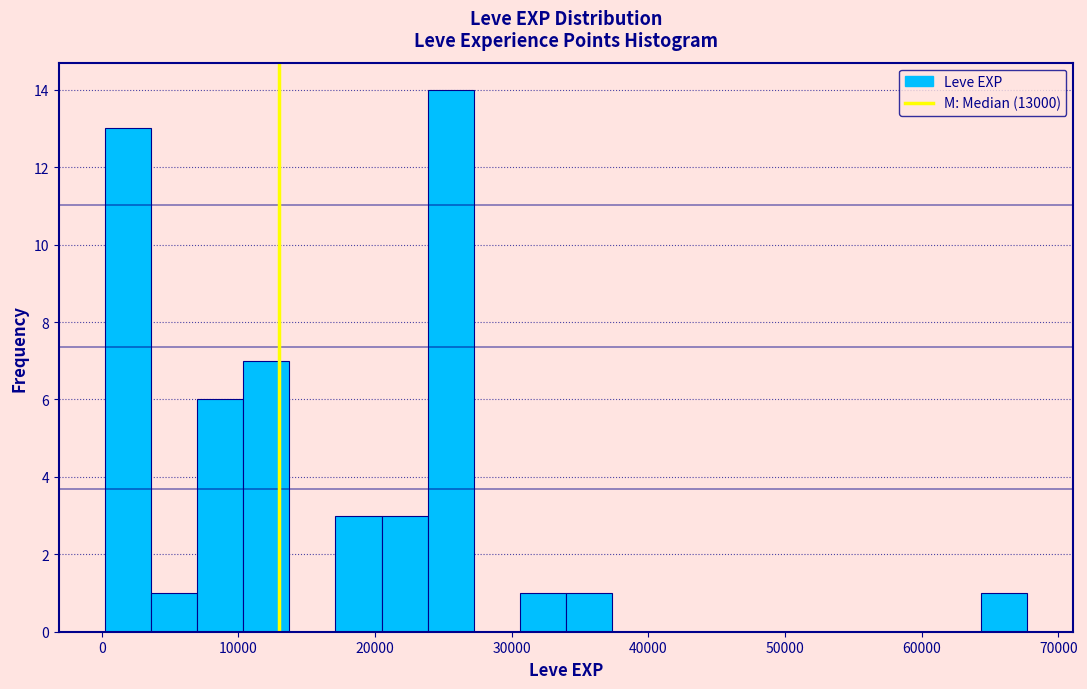

Around what value on the x-axis is the tallest bar? Give the approximate position of its centre, as read against the axis.

26000